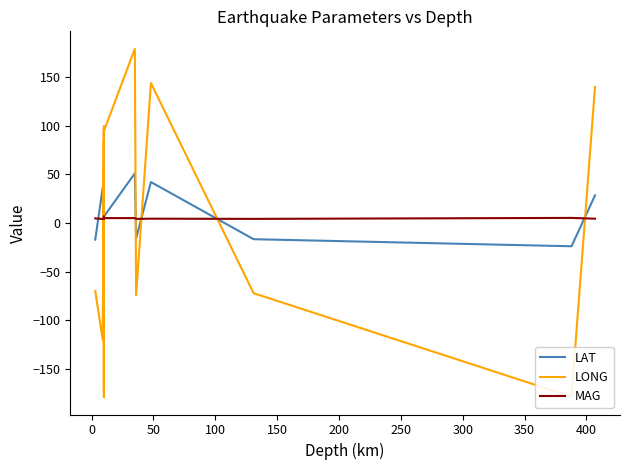

Count the number of data series in this chart.

3